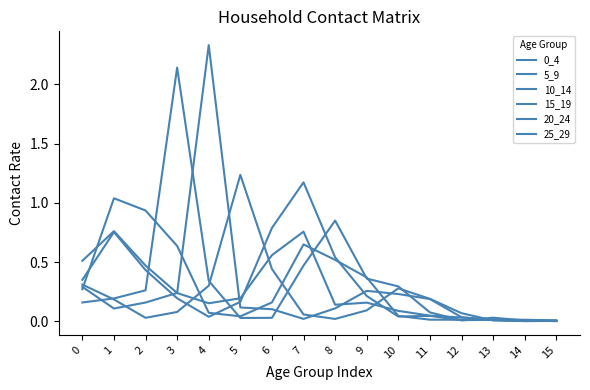

Reading left to right, what are all the values shown in this chart?

0_4: 0.5	0.8	0.5	0.2	0.2	0.2	0.6	0.8	0.1	0.2	0.1	0.0	0.0	0.0	0.0	0.0
5_9: 0.4	0.8	0.4	0.2	0.0	0.2	0.8	1.2	0.5	0.2	0.0	0.0	0.0	0.0	0.0	0.0
10_14: 0.3	1.0	0.9	0.6	0.1	0.0	0.2	0.6	0.5	0.4	0.0	0.0	0.0	0.0	0.0	0.0
15_19: 0.2	0.2	0.3	2.1	0.3	0.0	0.0	0.5	0.9	0.4	0.3	0.1	0.0	0.0	0.0	0.0
20_24: 0.3	0.1	0.2	0.2	2.3	0.1	0.1	0.0	0.1	0.3	0.2	0.2	0.0	0.0	0.0	0.0
25_29: 0.3	0.2	0.0	0.1	0.3	1.2	0.4	0.1	0.0	0.1	0.3	0.2	0.1	0.0	0.0	0.0